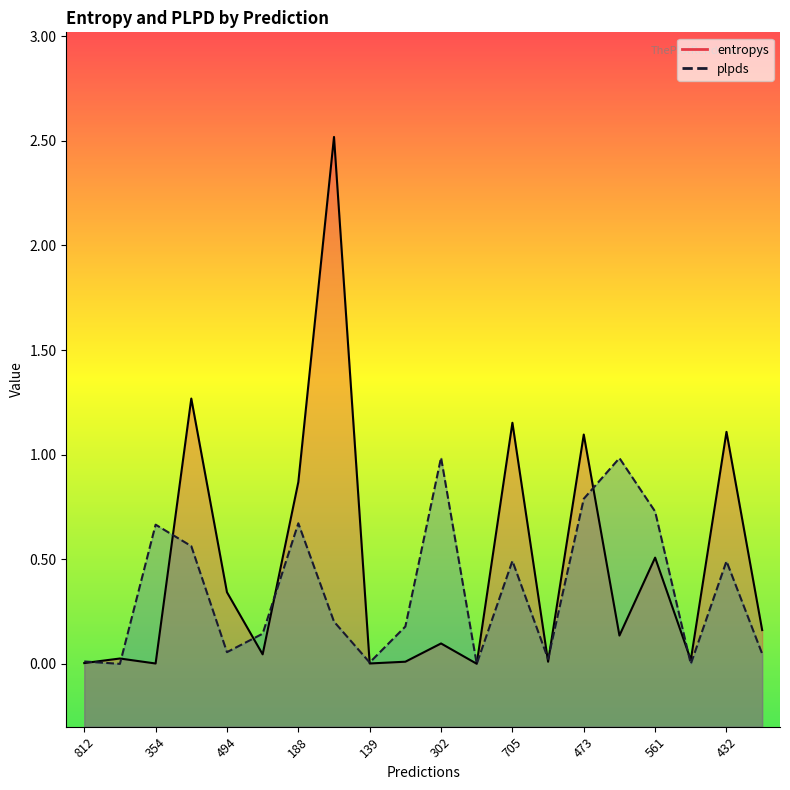

What is the difference between the maximum and minimum values in the entropys series?

2.5